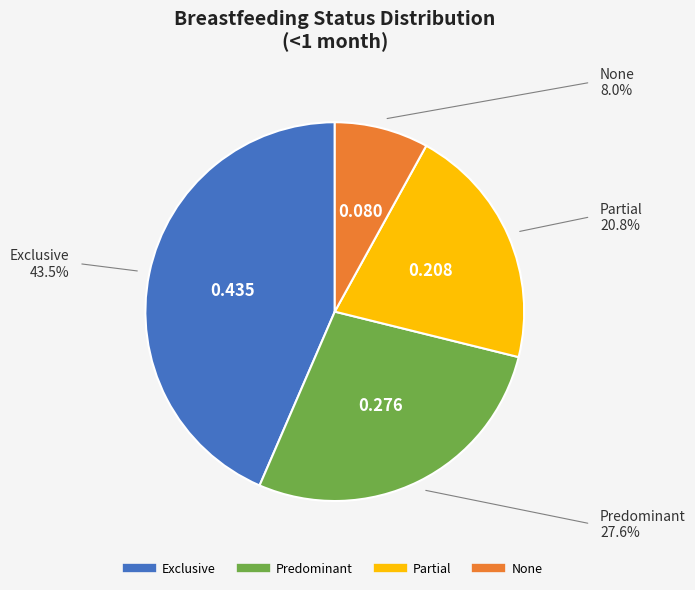

Is there any slice that represents more than half of the pie?

No